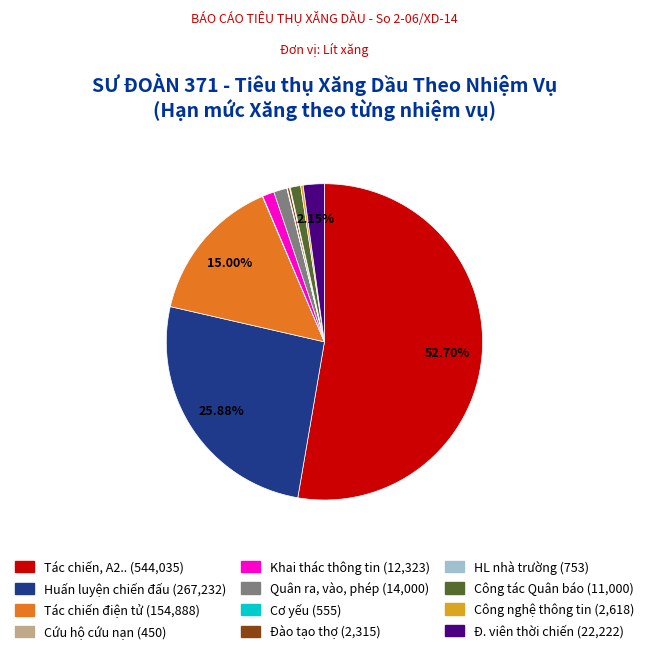

Combined, do Công tác Quân báo and Quân ra, vào, phép account for over 50%?

No